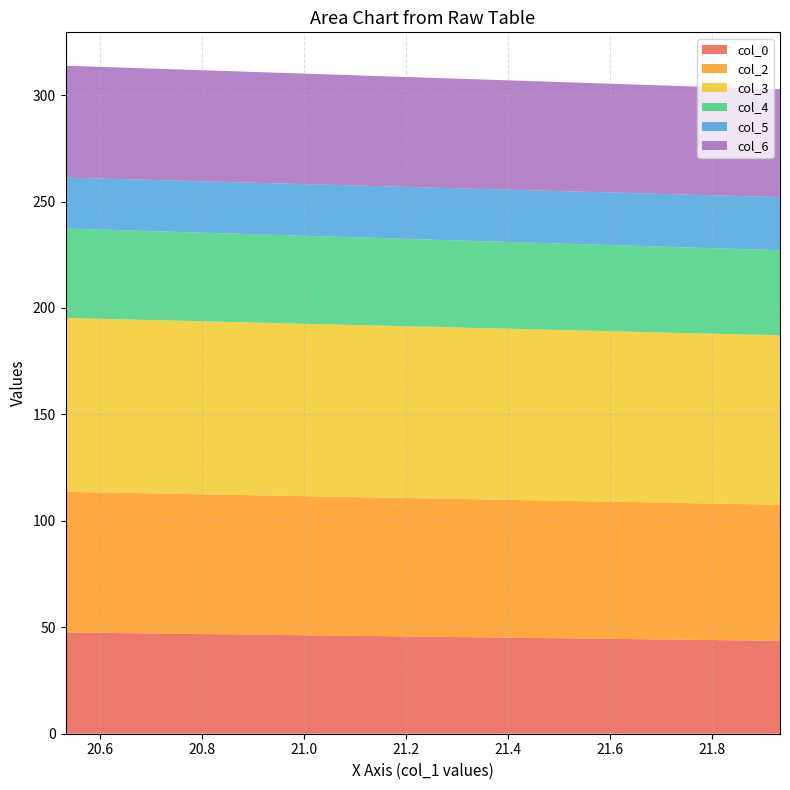

Reading left to right, what are all the values shown in this chart?

col_0: 47.6	43.6
col_2: 66.0	63.9
col_3: 81.7	79.6
col_4: 42.0	40.0
col_5: 23.9	24.9
col_6: 52.5	50.6